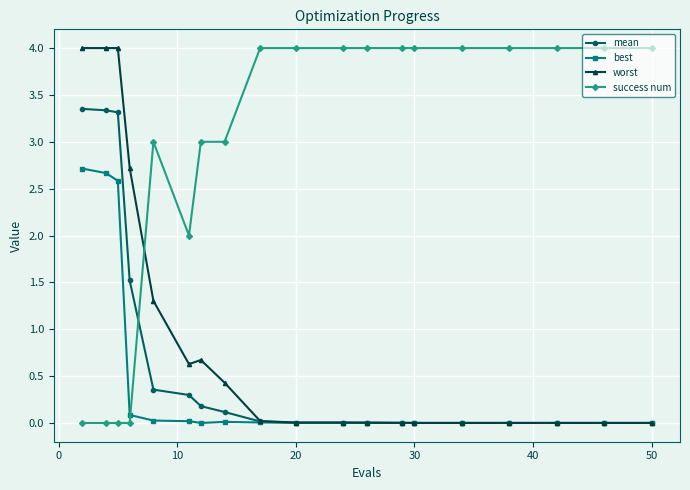

Does the chart have visible grid lines?

Yes